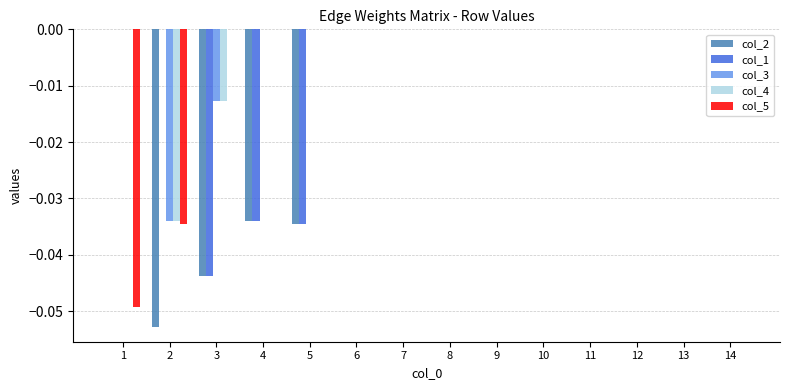

The col_5 series shows 0.0 at 4. True or false?

True